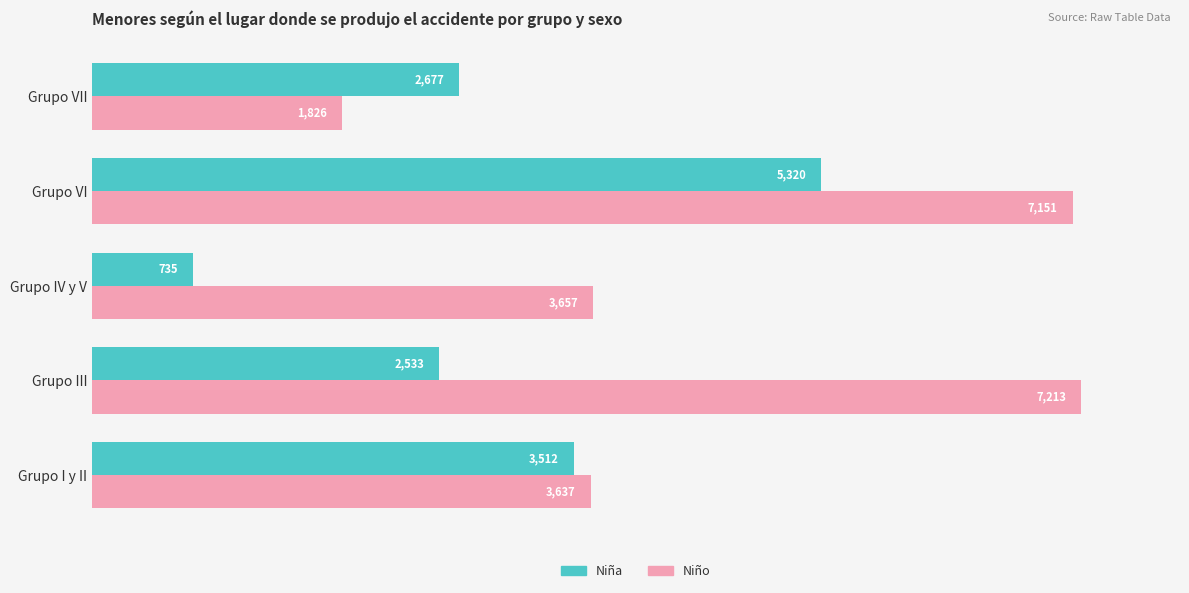

What are all the series names shown in the legend?

Niña, Niño